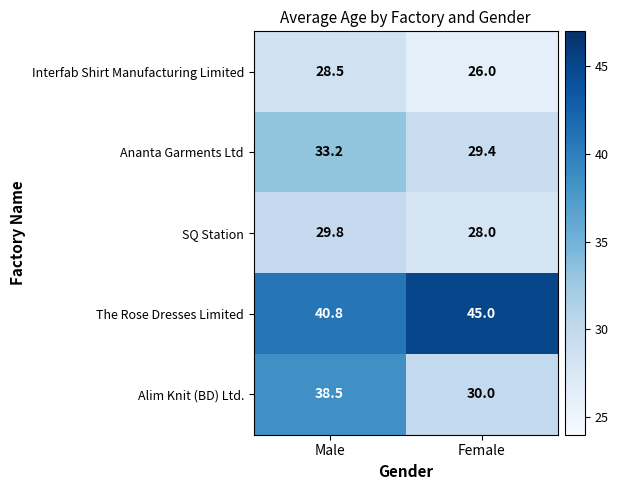

What is the spread (max minus min) of values at Male?

12.3